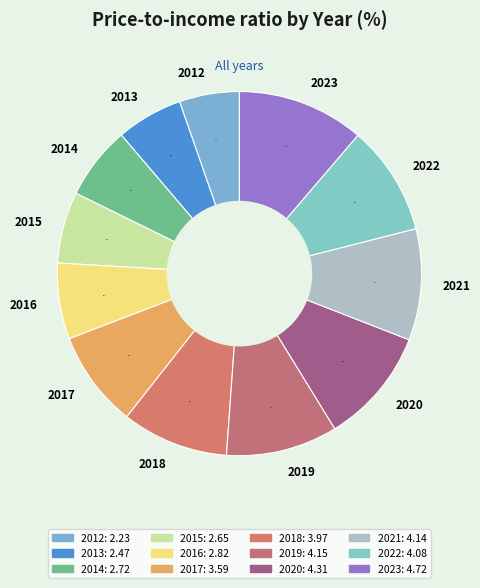

Does 2014 represent more than half of the total?

No